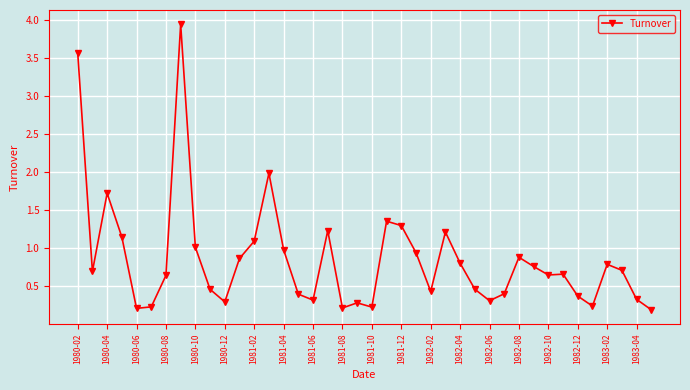

What is the difference between the maximum and minimum values?

3.8